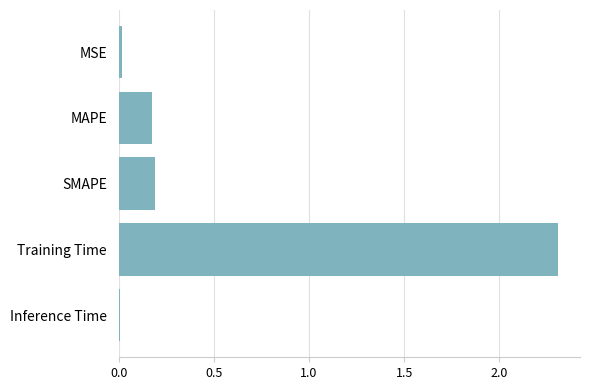

What is the label of the 5th bar from the top?

Inference Time